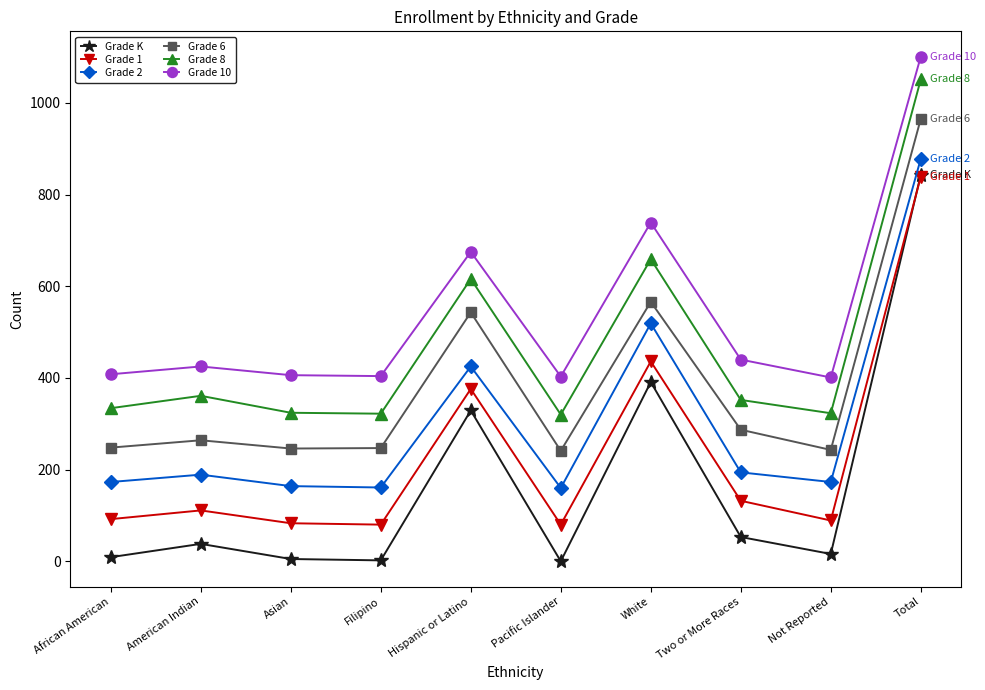

At American Indian, list the series in order from smallest to largest.

Grade K, Grade 1, Grade 2, Grade 6, Grade 8, Grade 10